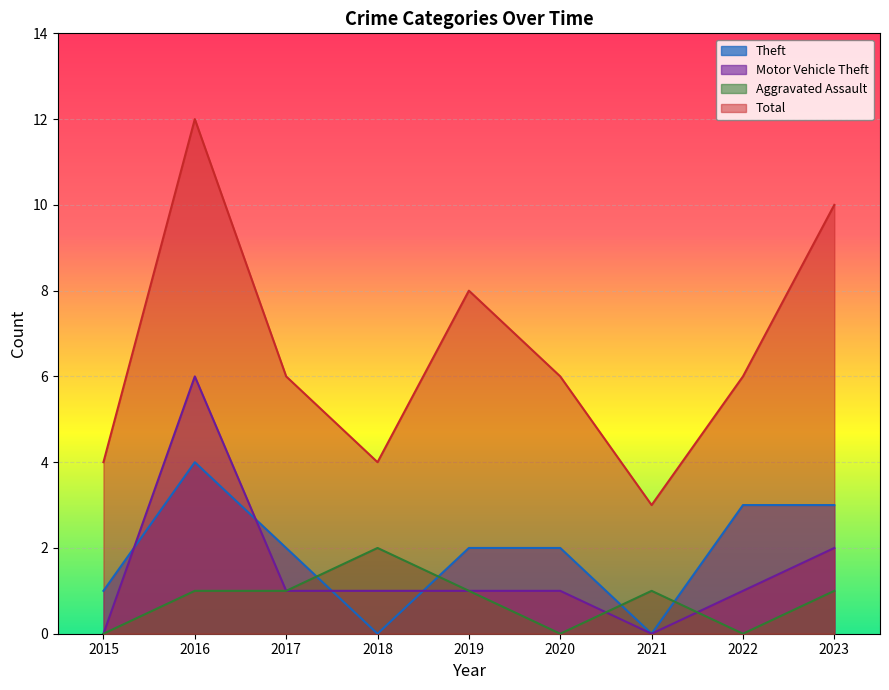

At how many categories does at least one series exceed 6?

3